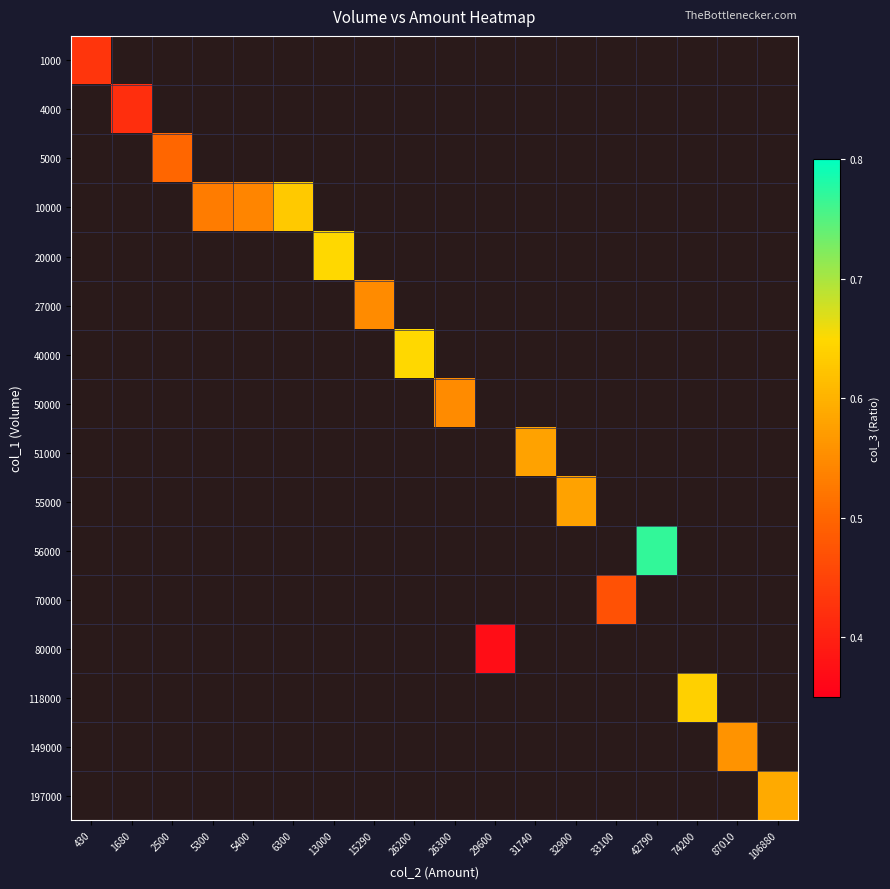

Count the number of categories in the chart.

18